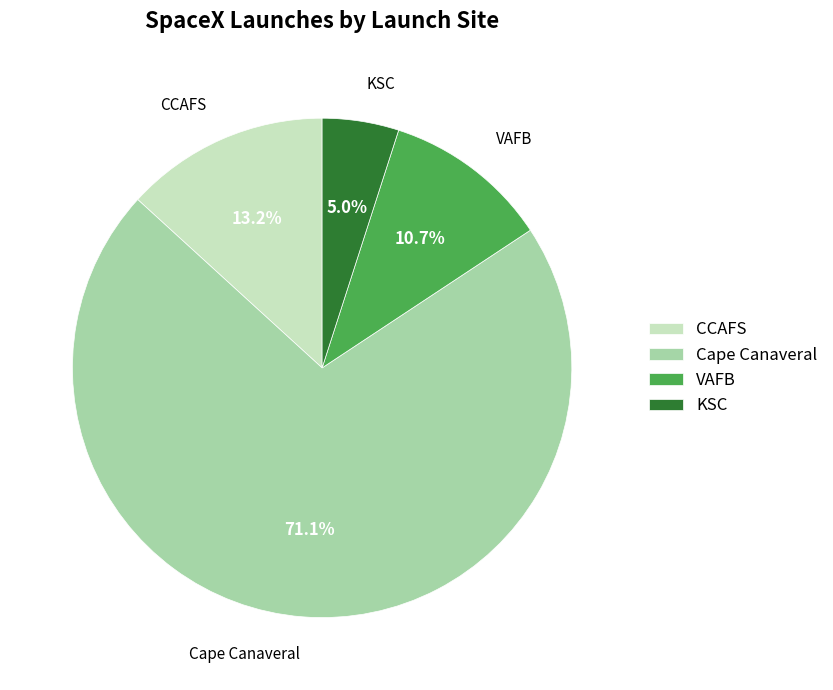

Rank the categories by value from lowest to highest.

KSC, VAFB, CCAFS, Cape Canaveral